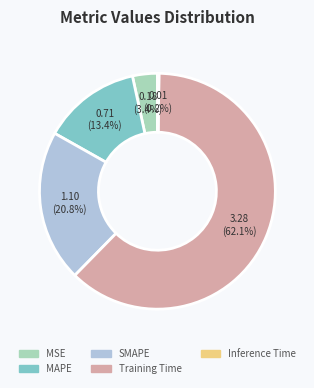

Do MAPE and SMAPE together represent more than half of the pie?

No